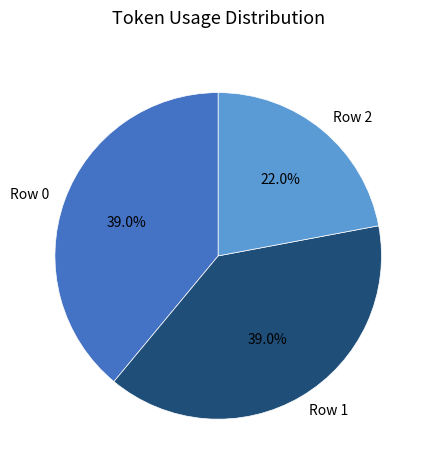

To the nearest percent, what percentage of the pie is Row 1?

39%